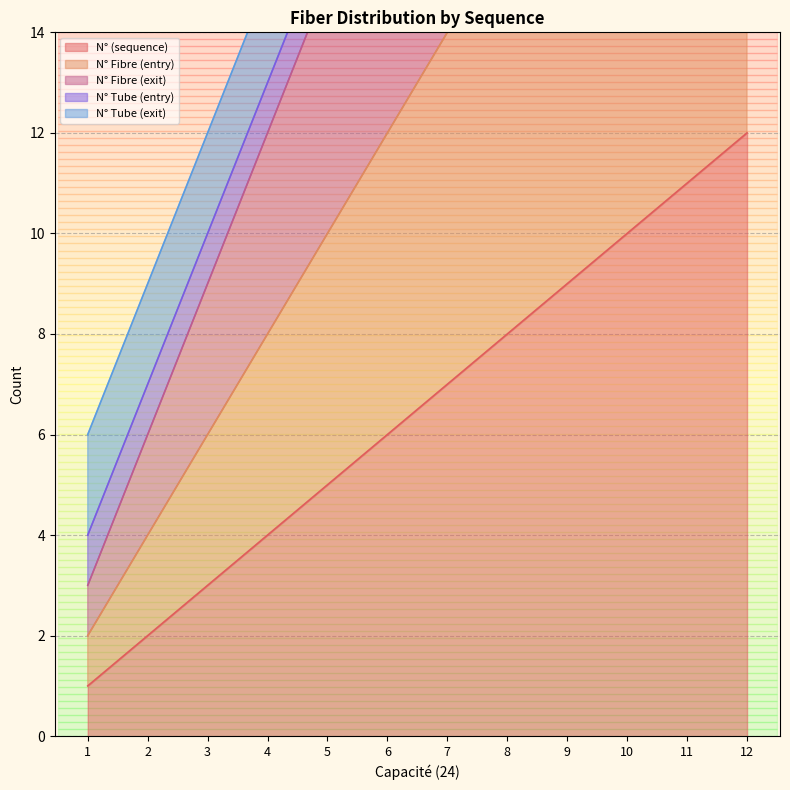

True or false: N° (sequence) and N° Fibre (entry) intersect in this chart.

False